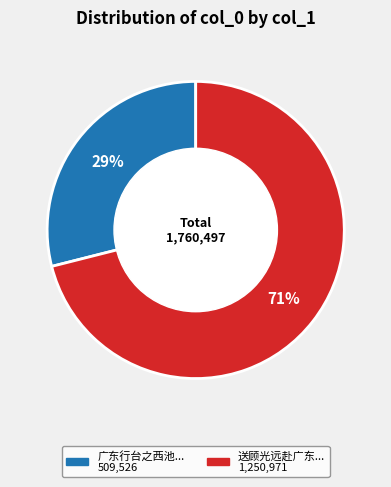

To the nearest percent, what is the average slice percentage?

50%